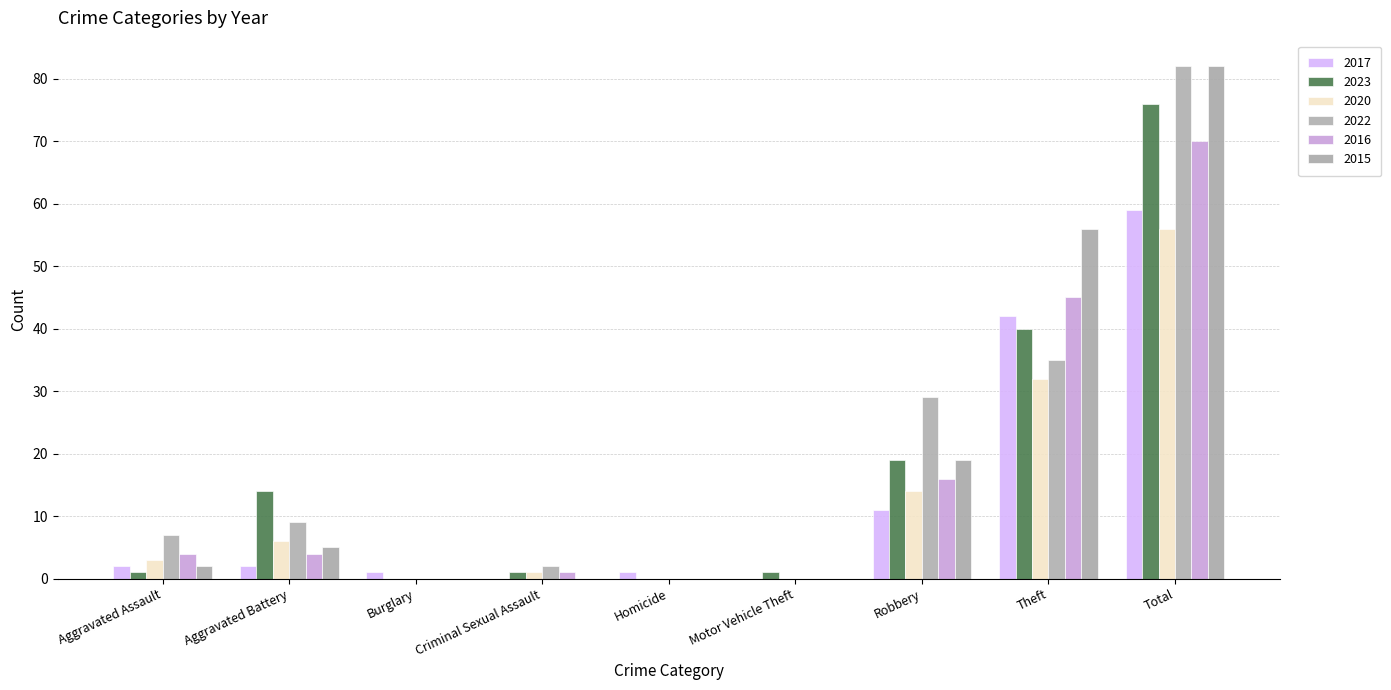

Which series has the widest spread of values?

2022